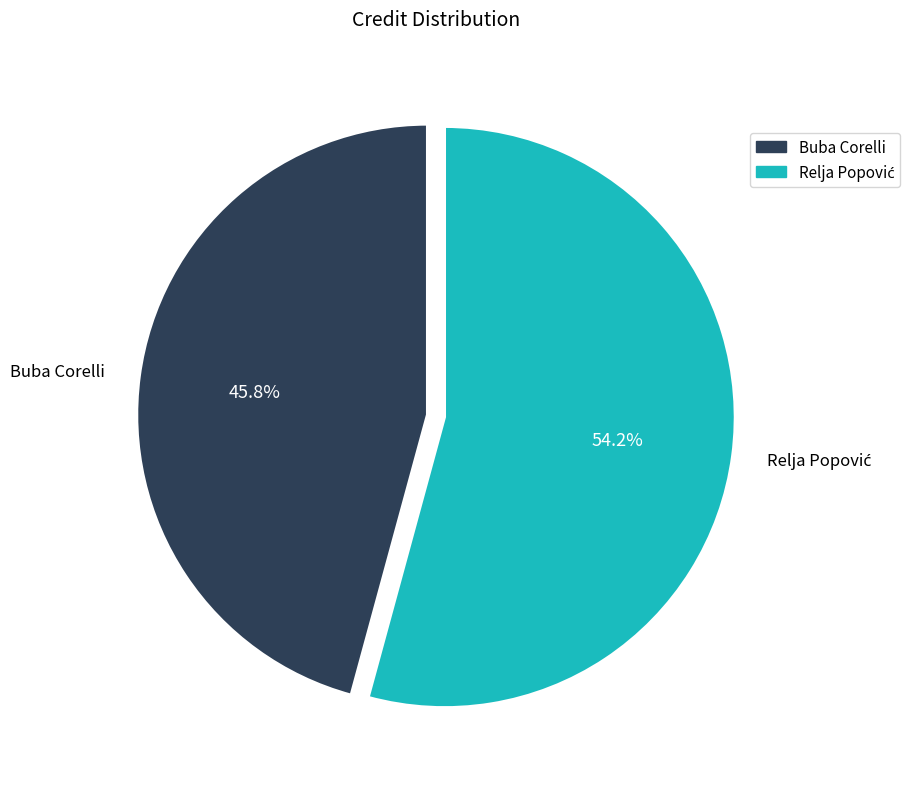

Is there any slice that represents more than half of the pie?

Yes